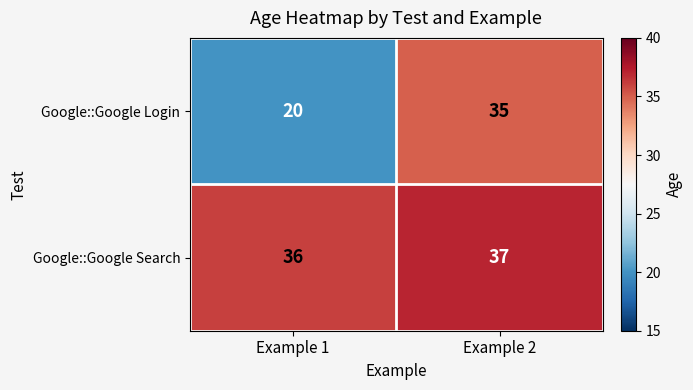

What is the sum of all Google::Google Search values?

73